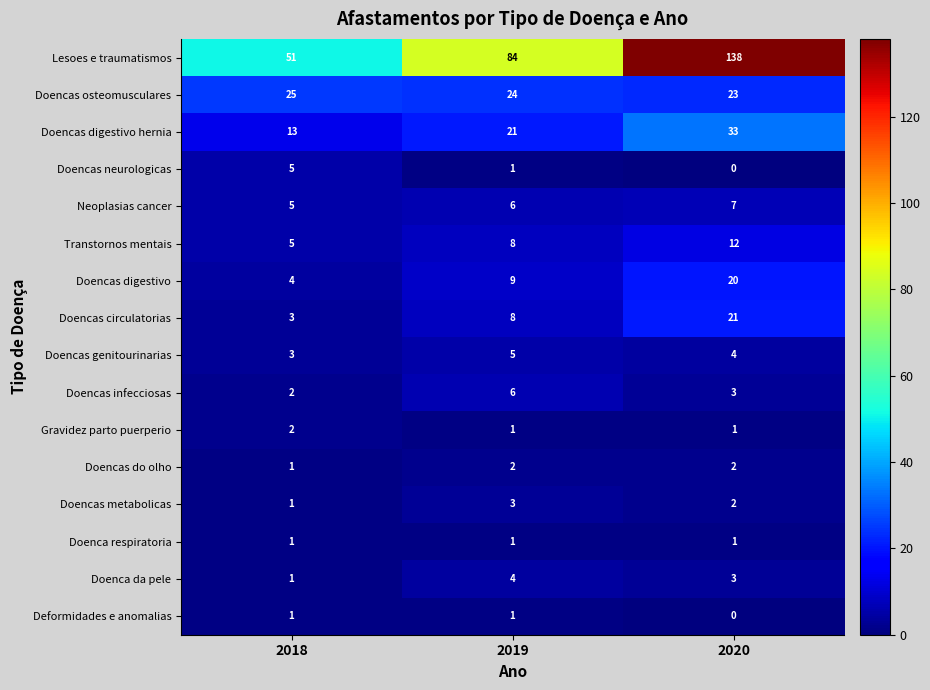

True or false: Neoplasias cancer has a value of 3 at 2018.

False